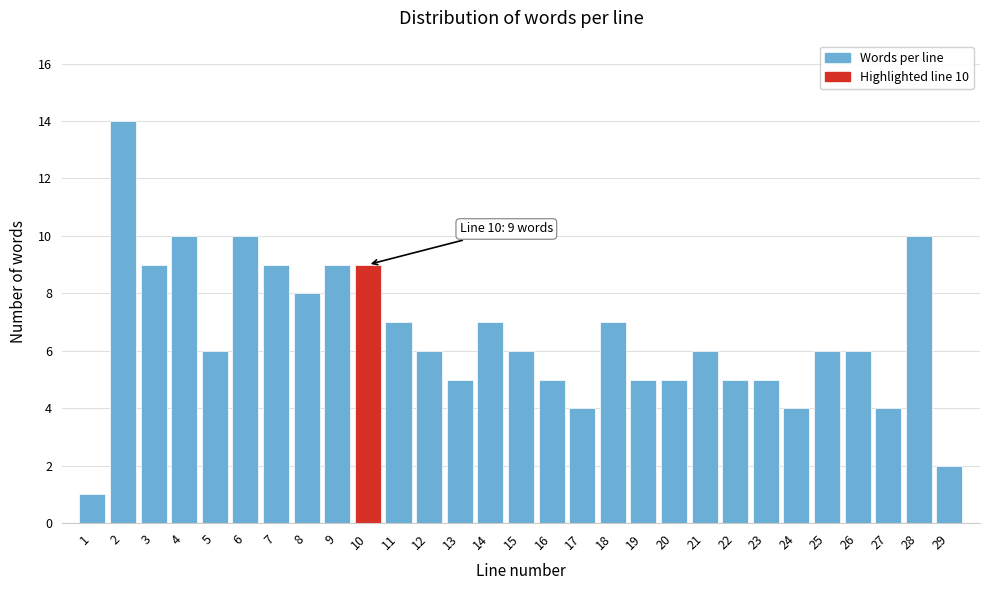

Reading left to right, transcribe all the data shown in this chart.

1	14	9	10	6	10	9	8	9	9	7	6	5	7	6	5	4	7	5	5	6	5	5	4	6	6	4	10	2